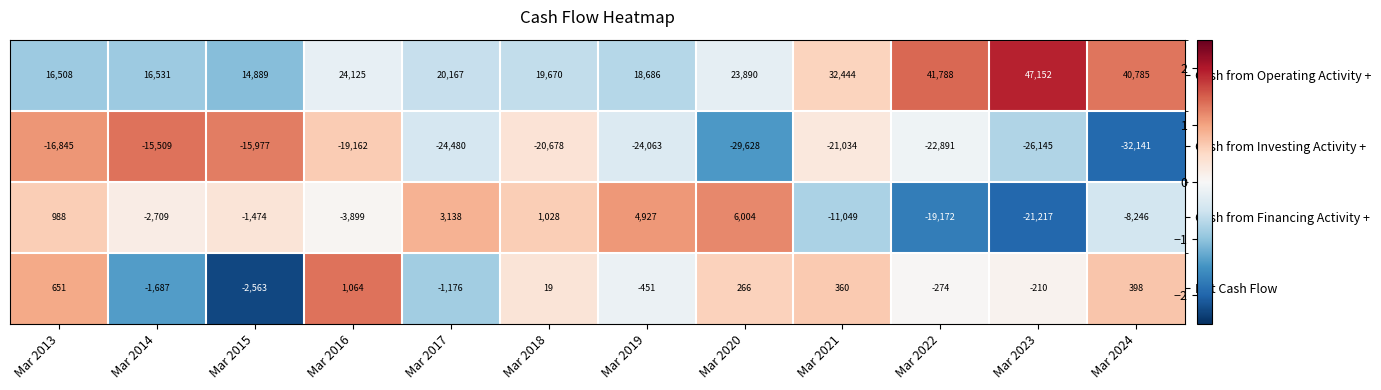

What is the lowest value of the Cash from Financing Activity + series?

-21217